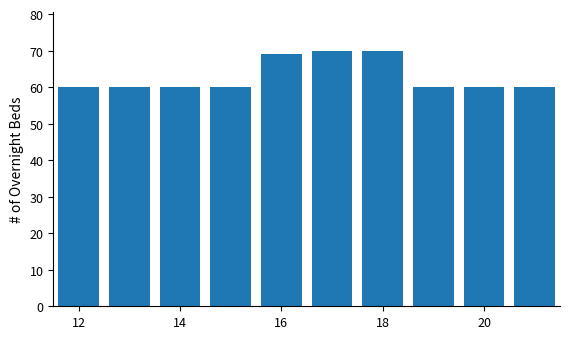

Reading left to right, what are all the values shown in this chart?

60	60	60	60	69	70	70	60	60	60